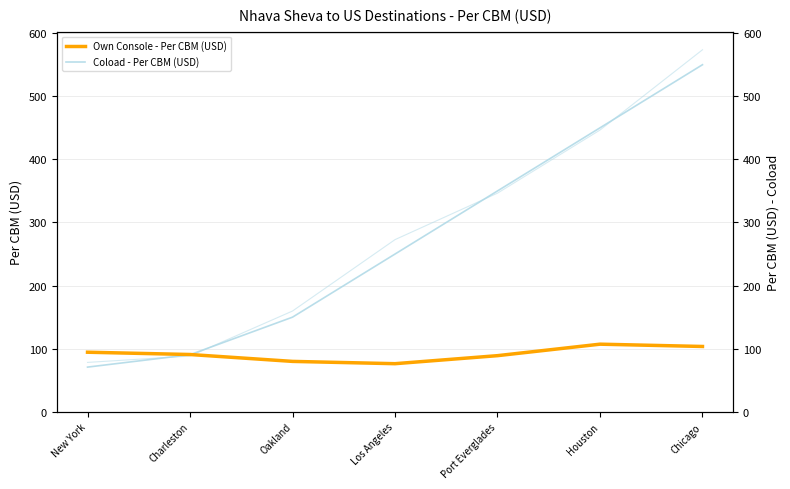

What is the approximate value of Coload - Per CBM (USD) at Port Everglades?

350.0